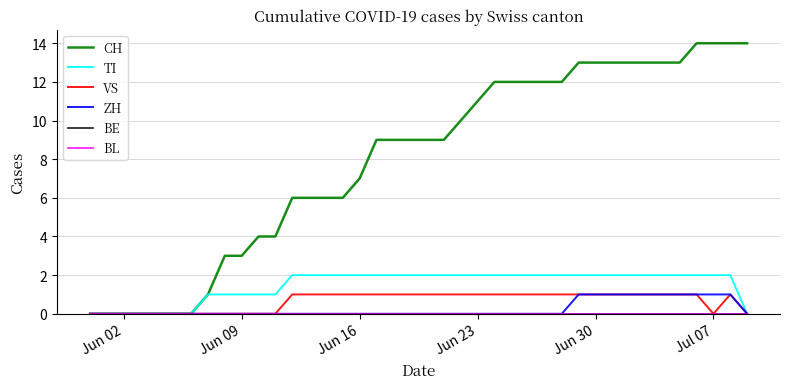

Does the chart have visible grid lines?

Yes